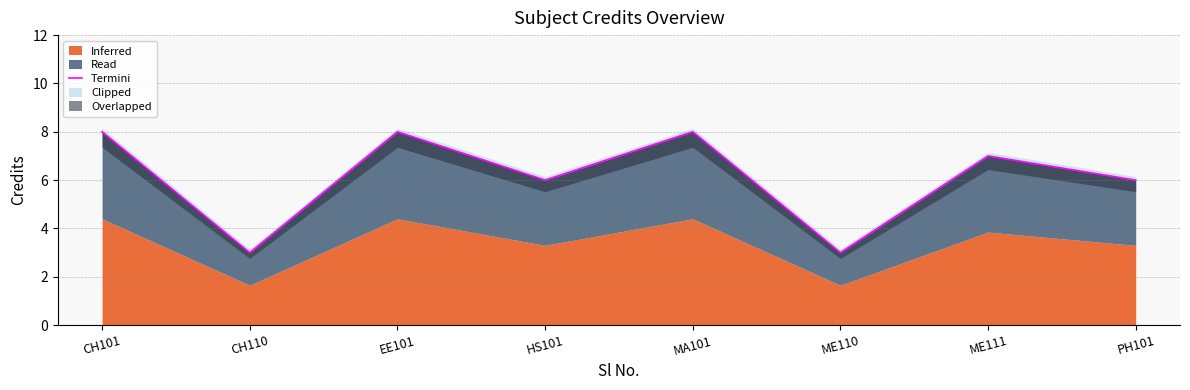

Rank the categories by value from lowest to highest.

CH110, ME110, HS101, PH101, ME111, CH101, EE101, MA101